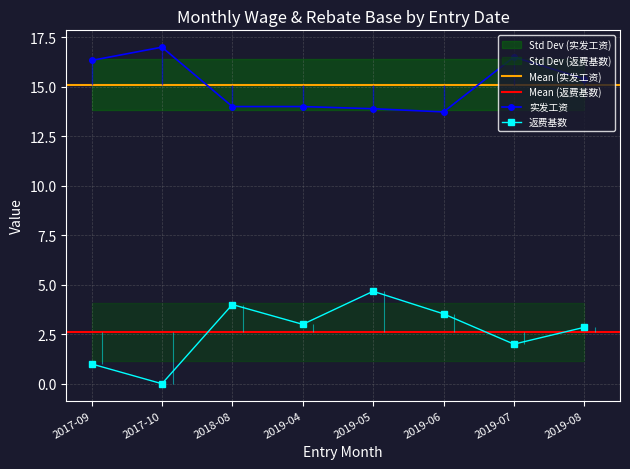

What are all the series names shown in the legend?

返费基数, 实发工资